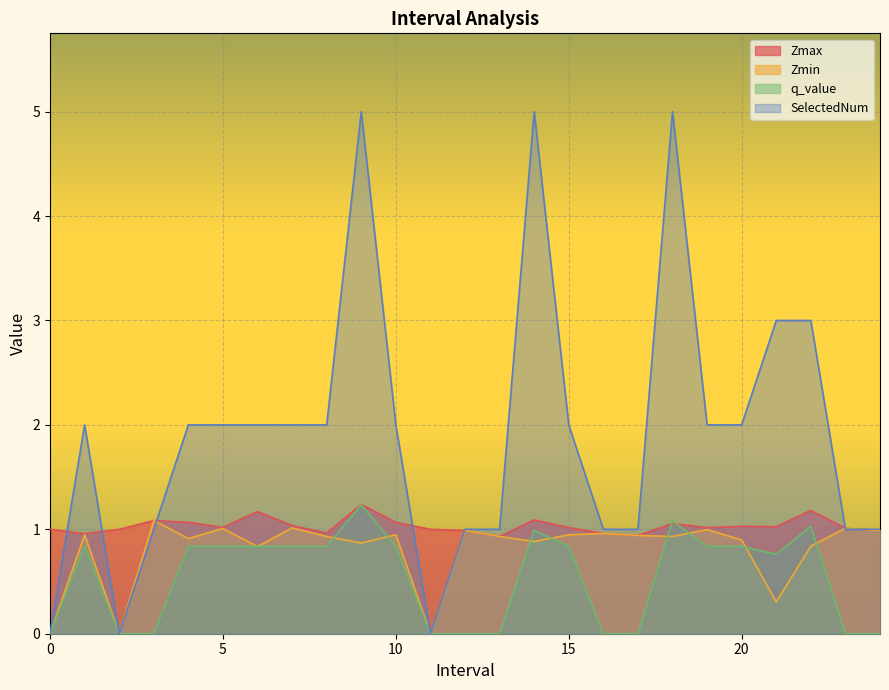

What is the total value across all series at 0?

1.0